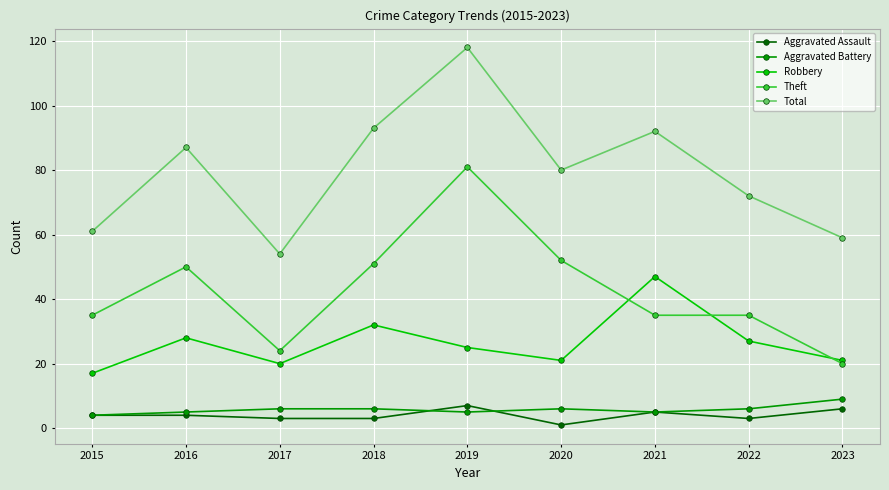

At which category does Theft reach its first local peak?

2016